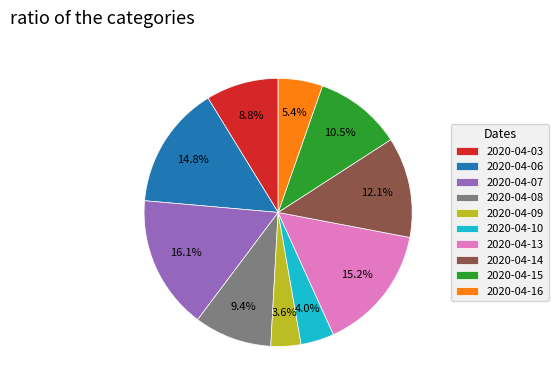

True or false: 2020-04-16 accounts for 17% of the total.

False